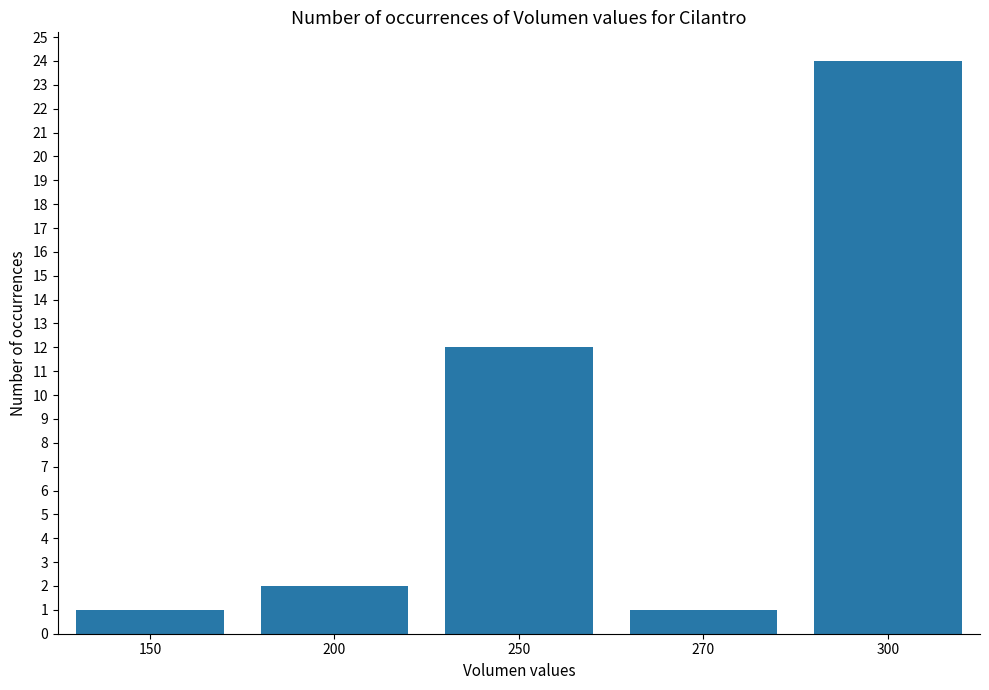

What is the difference between the values at 270 and 300?

23